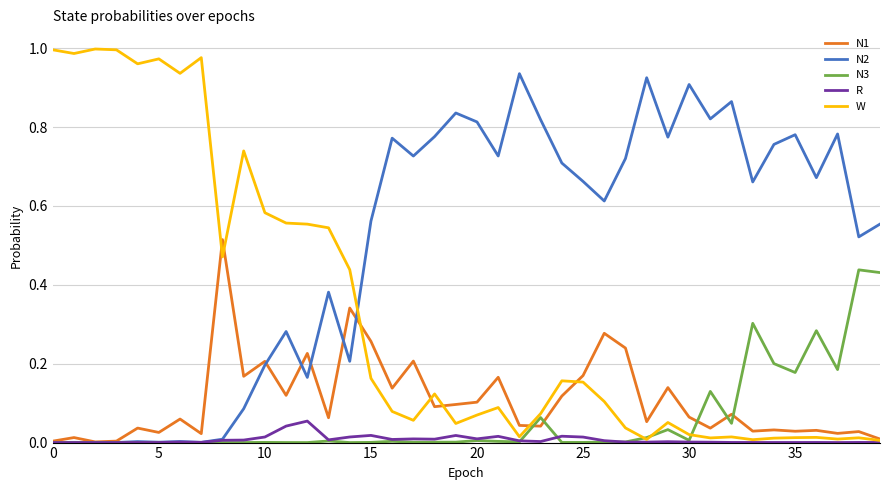

How many intersections are there between W and N2?

1